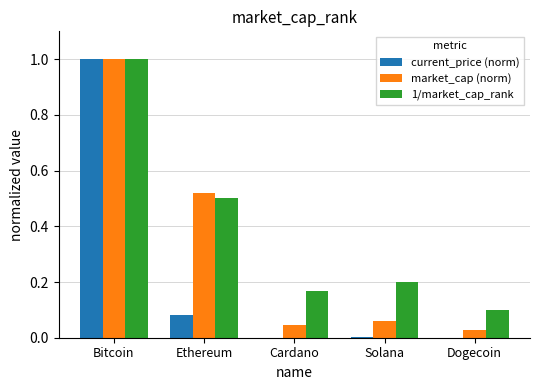

Is it true that market_cap (norm) equals 0.5 at Bitcoin?

False